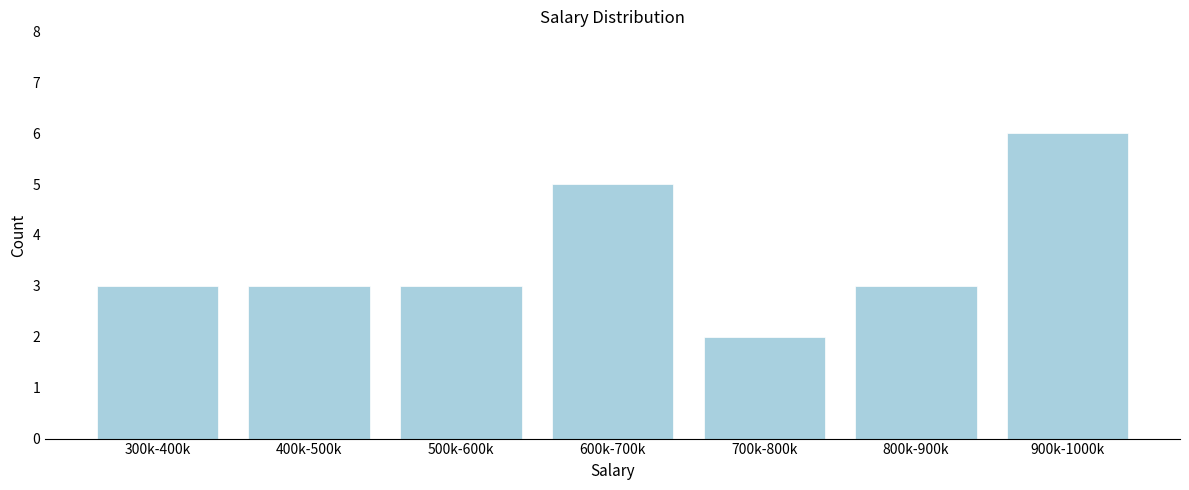

Reading right to left, transcribe all the data shown in this chart.

6	3	2	5	3	3	3